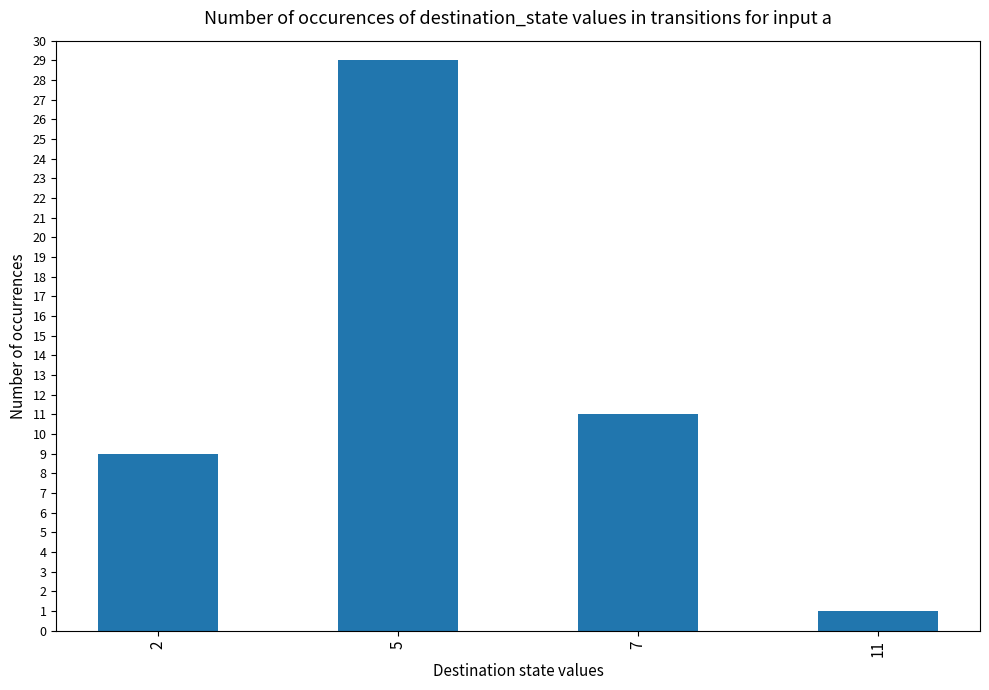

What is the ratio of the value at 11 to the value at 2?

0.1